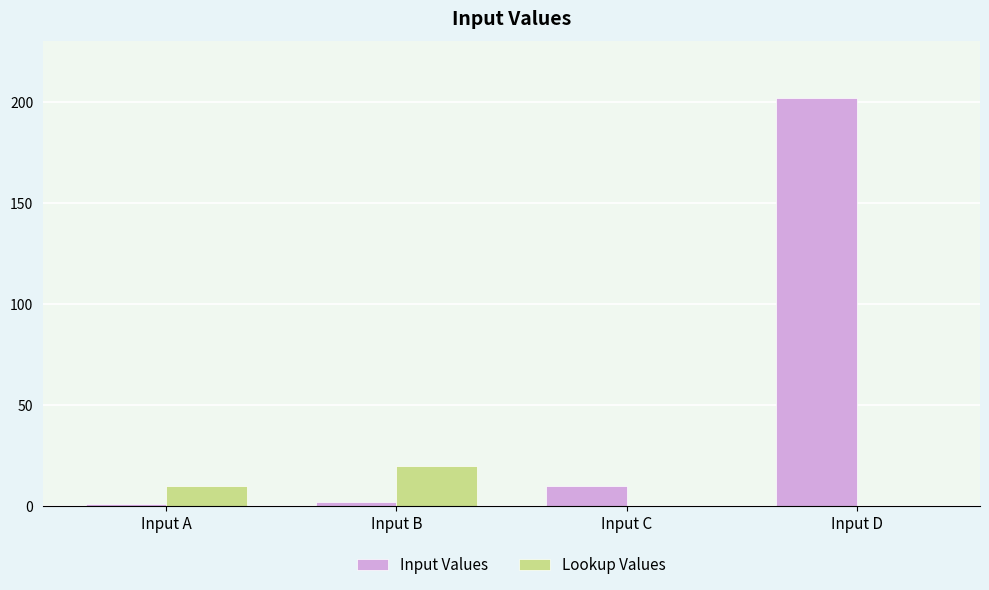

What is the spread (max minus min) of values at Input C?

10